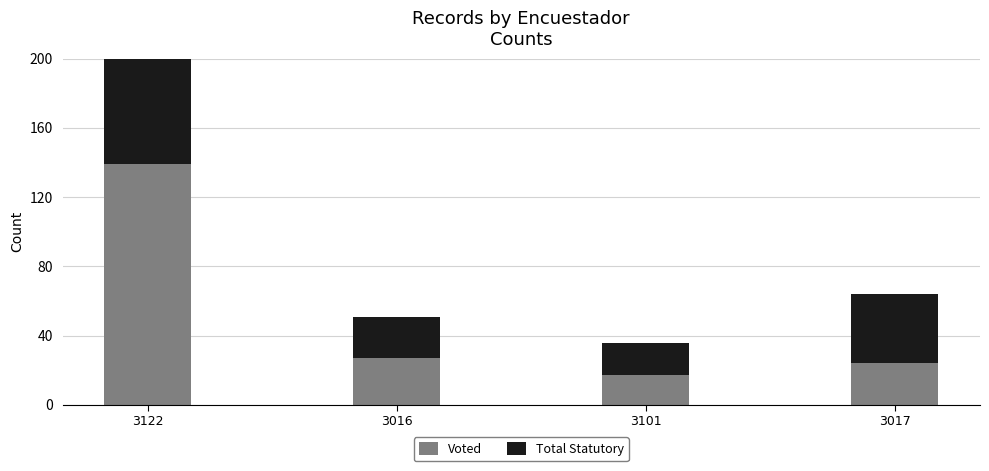

Which series has the widest spread of values?

Voted